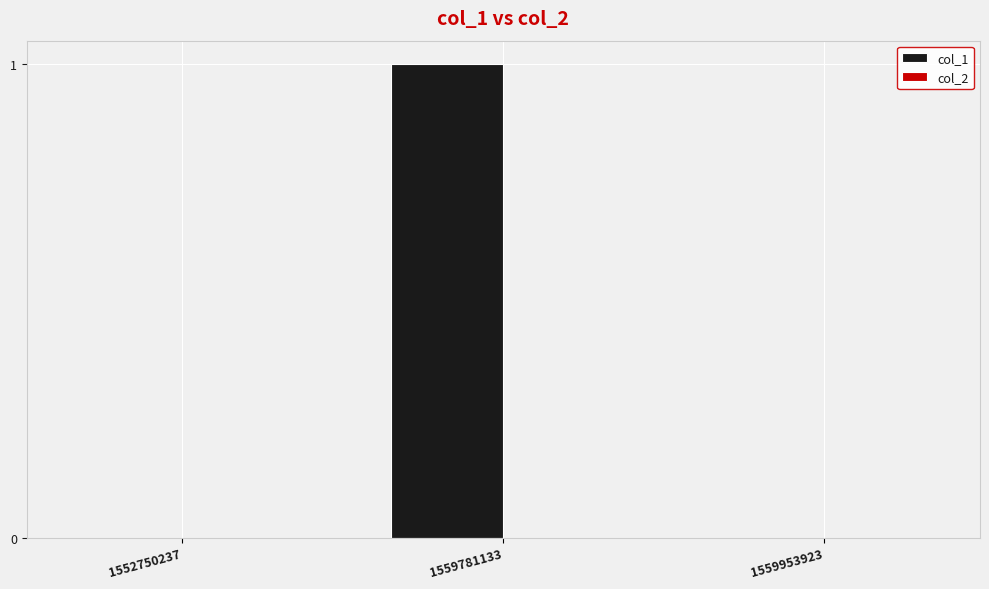

Which category has the highest value across all series?

1559781133